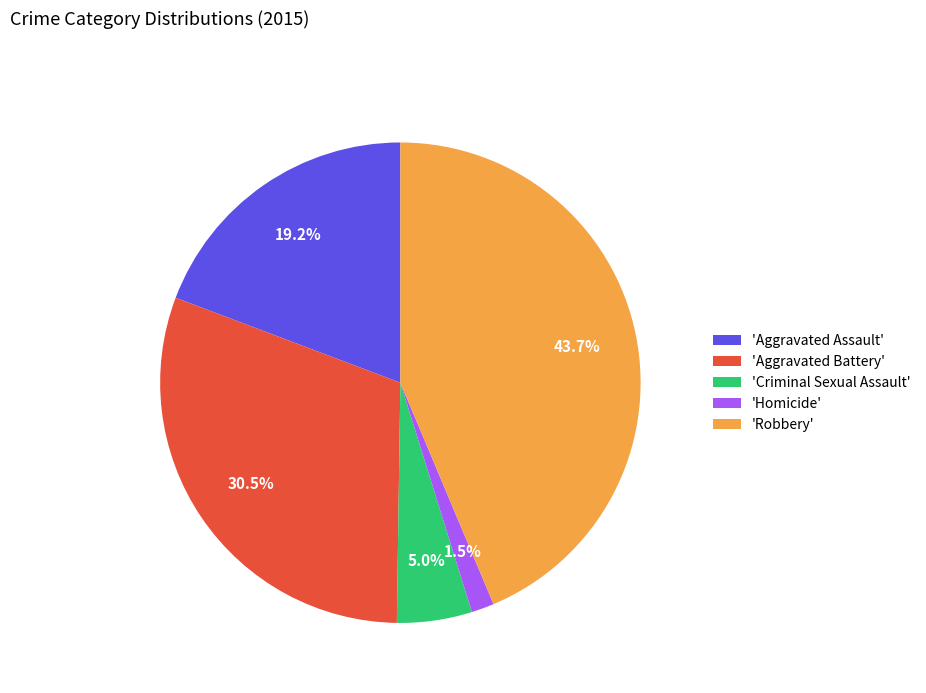

Which has a higher value, 'Aggravated Assault' or 'Robbery'?

'Robbery'